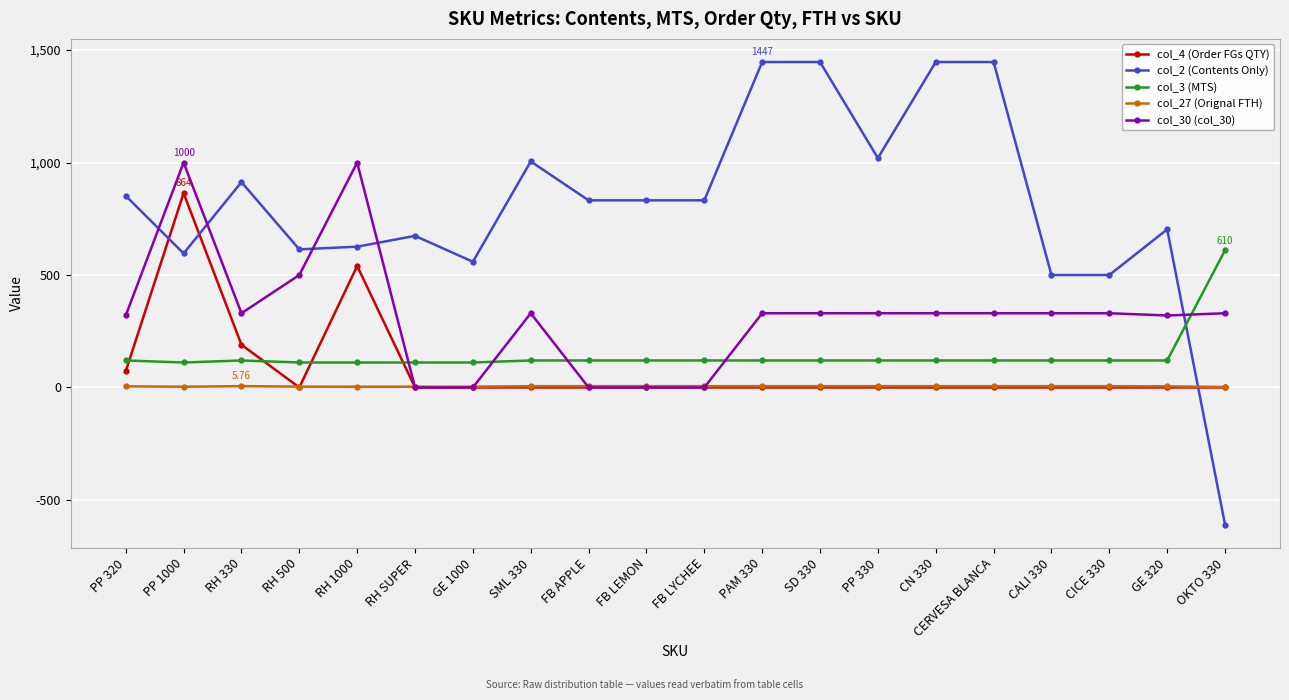

List the series in order of their peak value, highest first.

col_2 (Contents Only), col_30 (col_30), col_4 (Order FGs QTY), col_3 (MTS), col_27 (Orignal FTH)